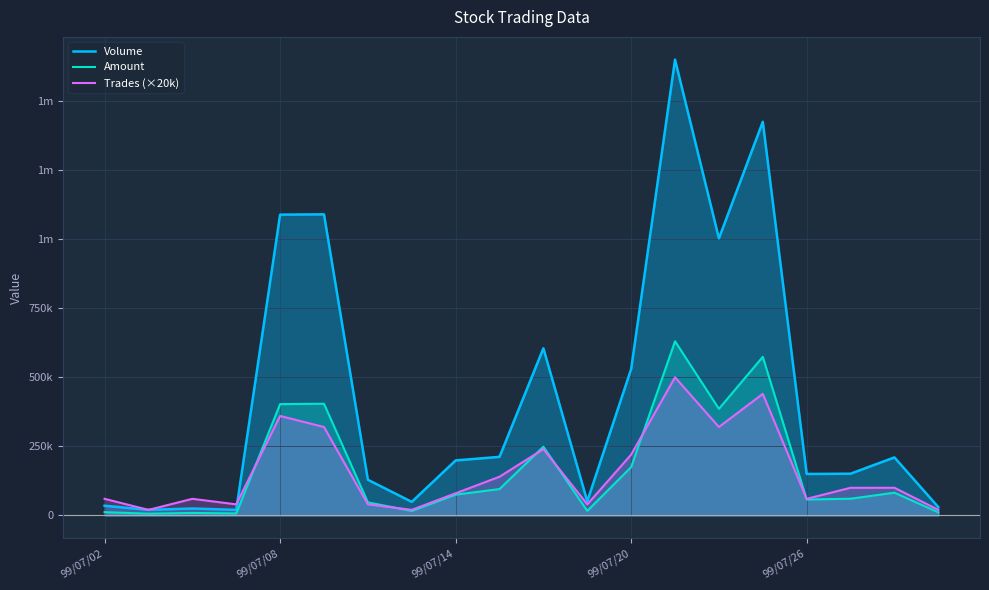

What are all the series names shown in the legend?

Volume, Amount, Trades (×20k)